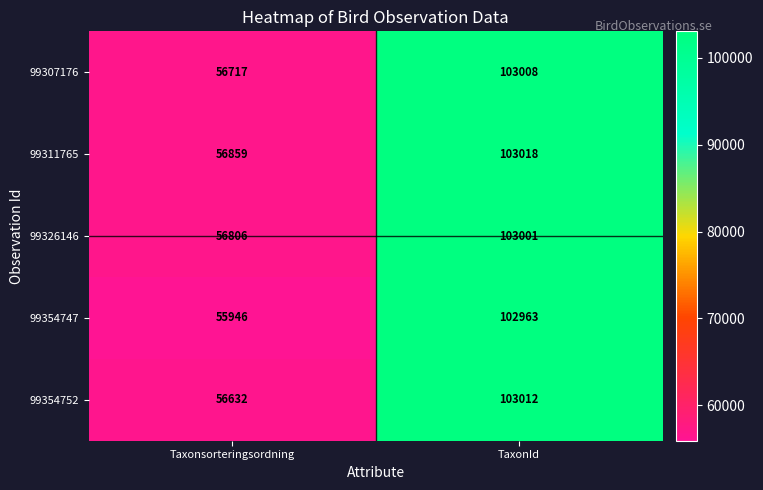

What is the difference between the 99311765 values at TaxonId and Taxonsorteringsordning?

46159